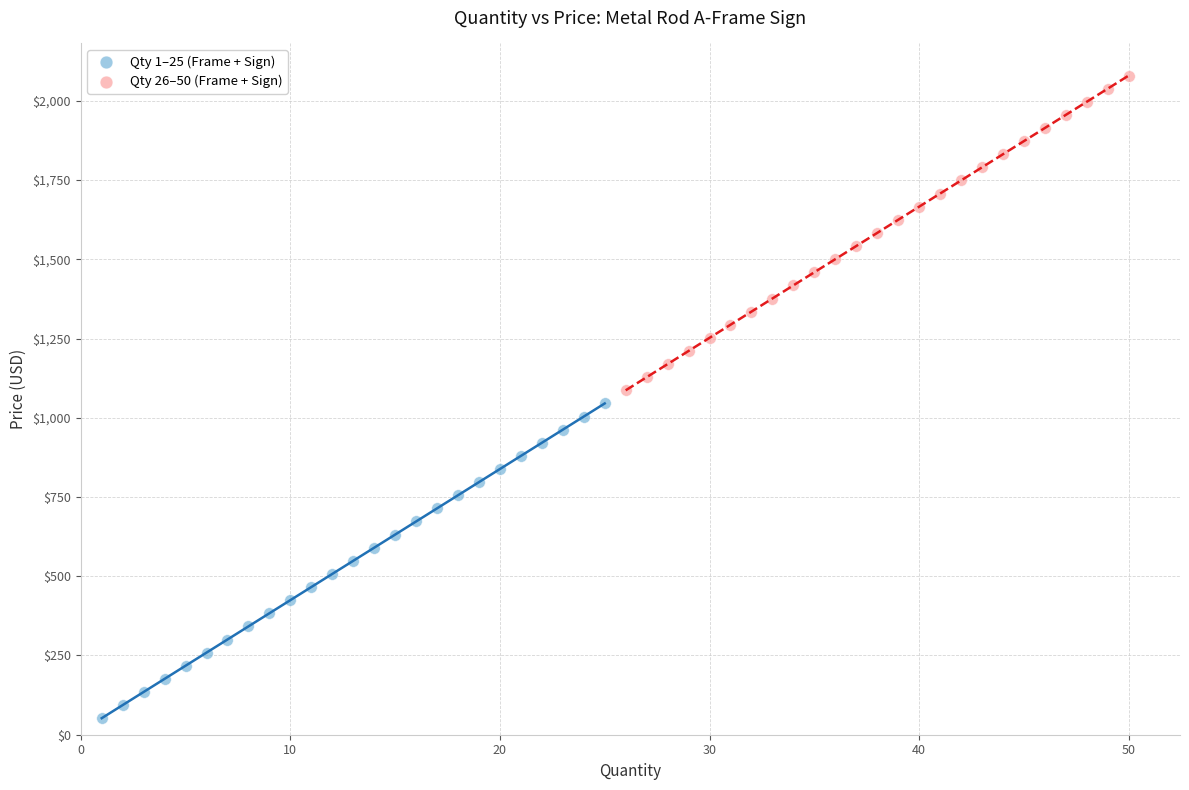

Which series has the largest Y range (max minus min)?

Qty 26–50 (Frame + Sign)